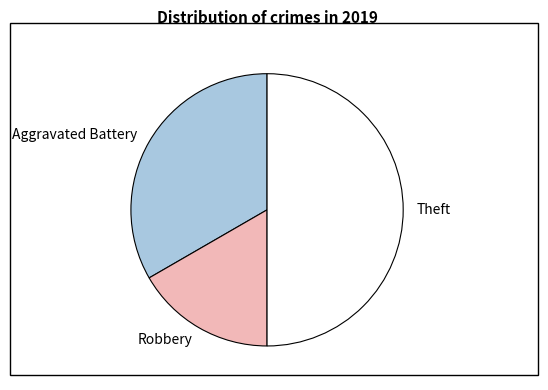

What is the largest slice in the pie chart?

Theft